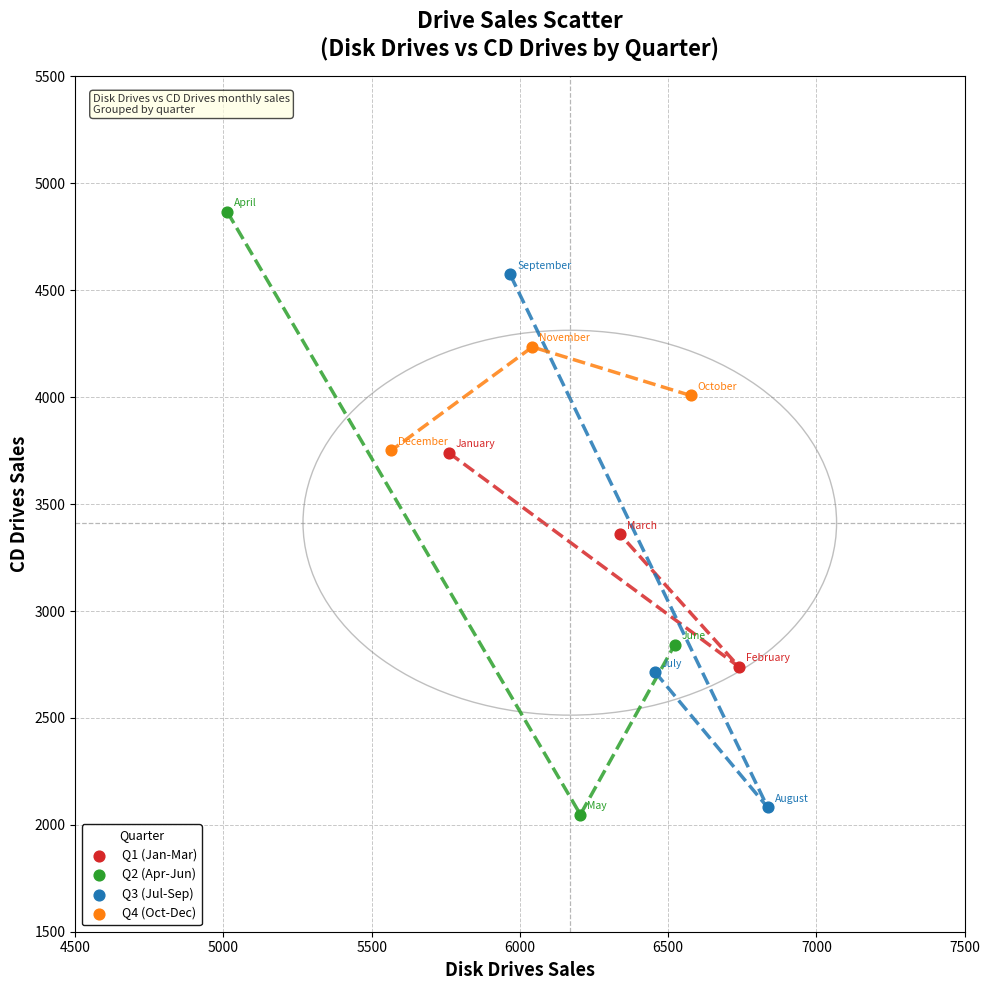

Which series has the widest spread of Y values?

Q2 (Apr-Jun)